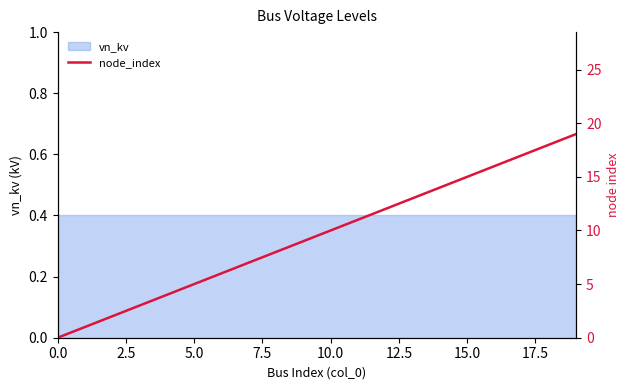

What is the value of the 13th point from the left?

12